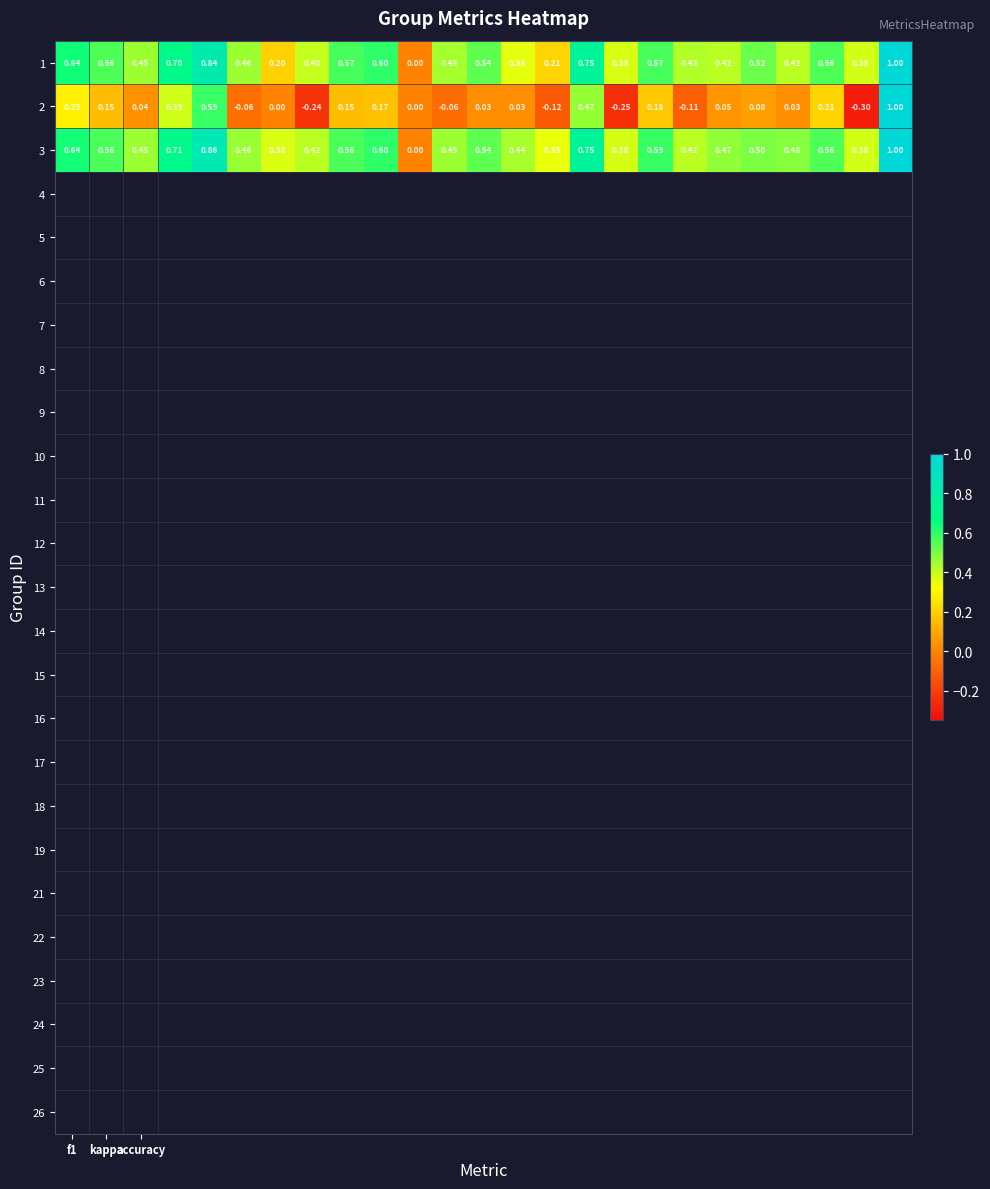

How many positive values does the 1 series have?

24